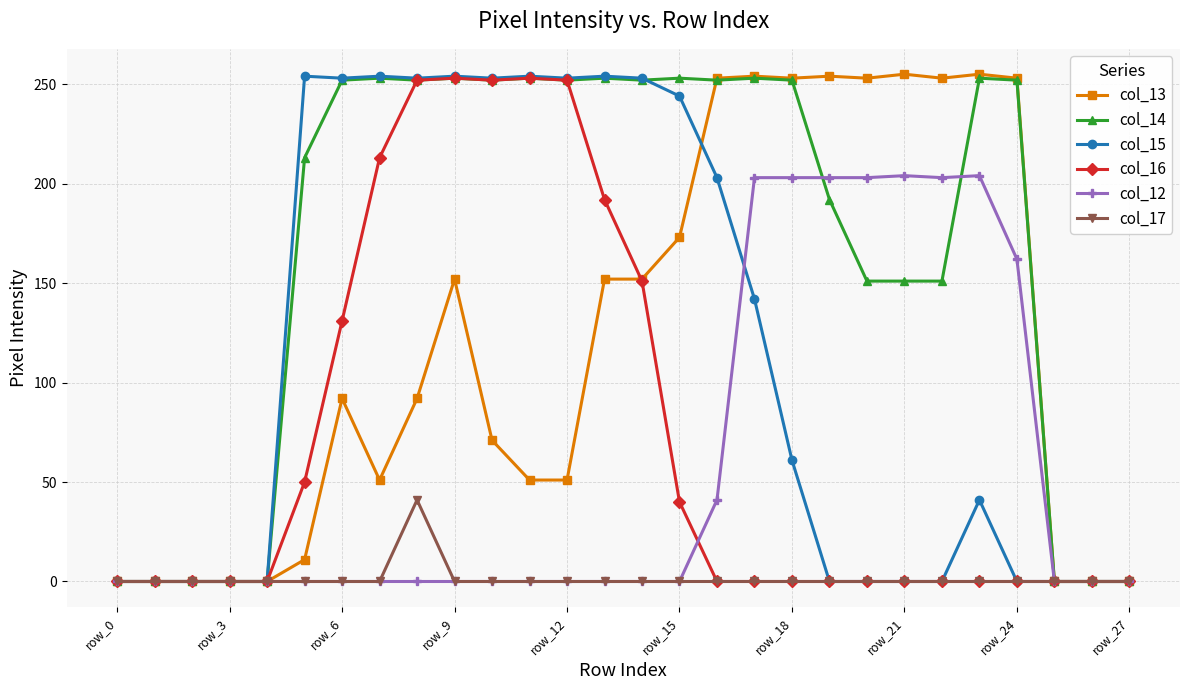

What are all the series names shown in the legend?

col_13, col_14, col_15, col_16, col_12, col_17